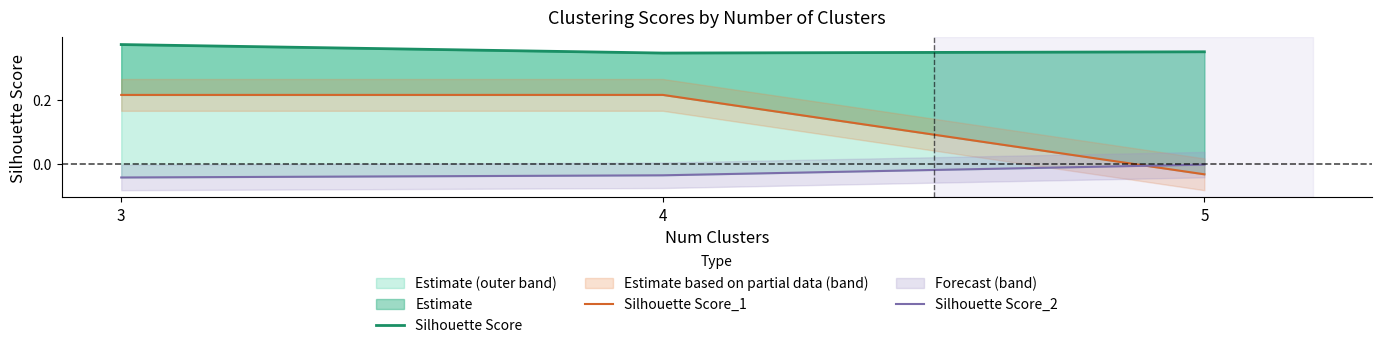

The Silhouette Score series shows 0.4 at 5. True or false?

True